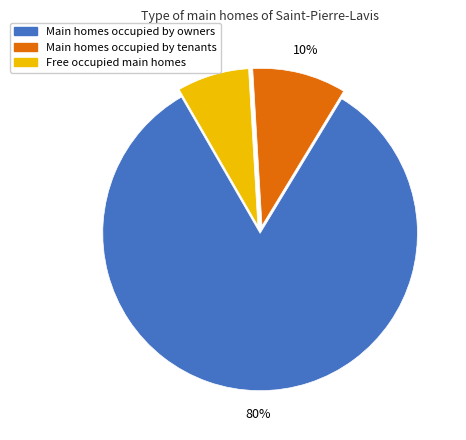

True or false: 5 accounts for 8% of the total.

True